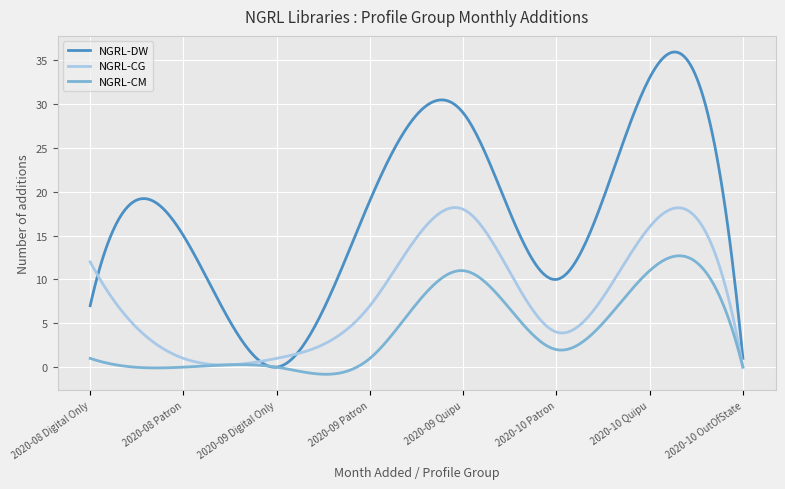

Rank the series by their maximum value, from highest to lowest.

NGRL-DW, NGRL-CG, NGRL-CM